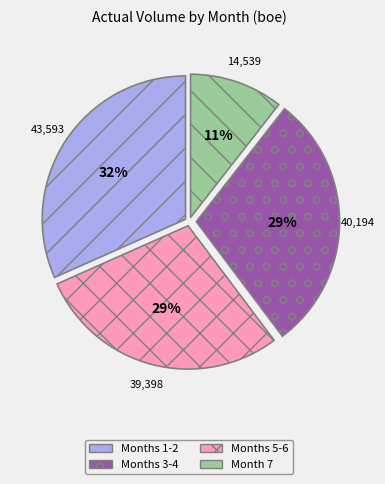

Is there a majority slice in this chart?

No